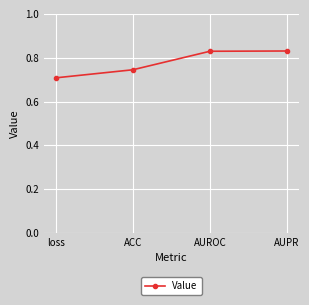

The chart shows a value of 0.2 at ACC. True or false?

False